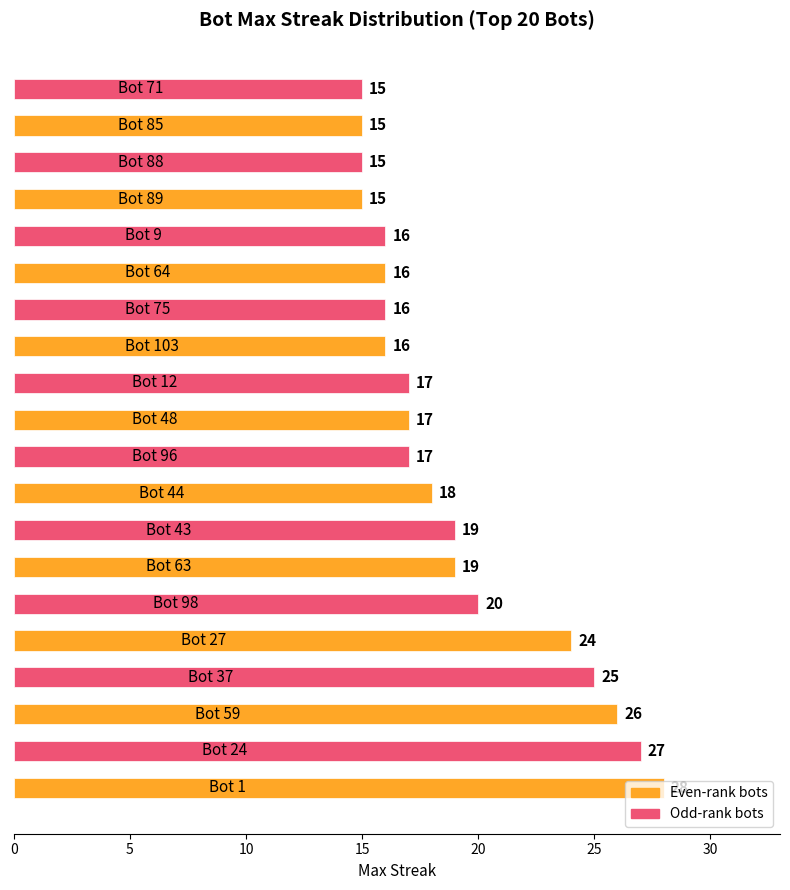

What is the difference between the maximum and minimum values?

13